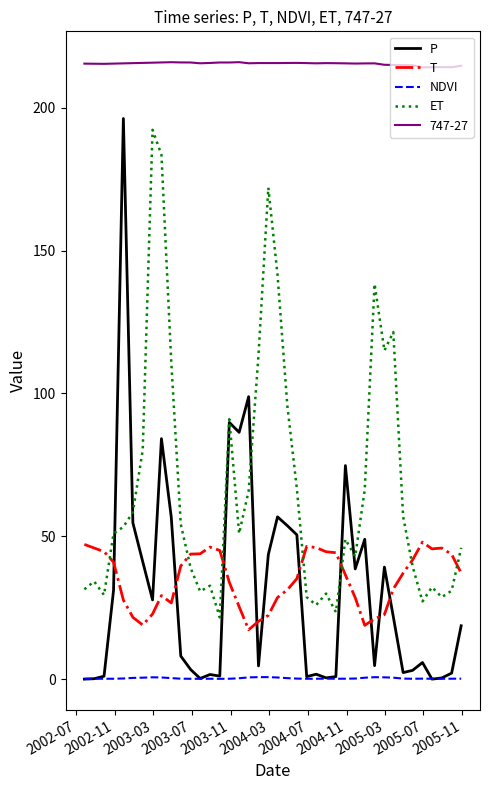

Is this an area chart (filled region under the line)?

No